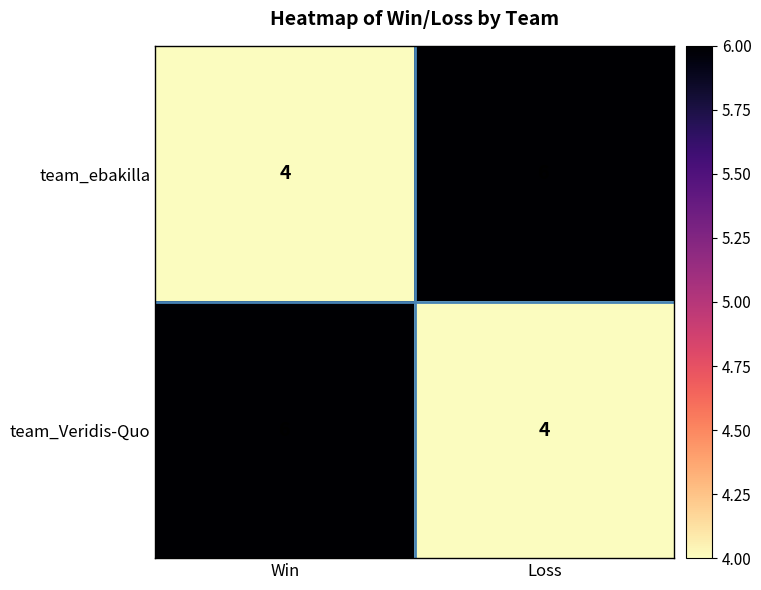

What is the total value across all series at Win?

10